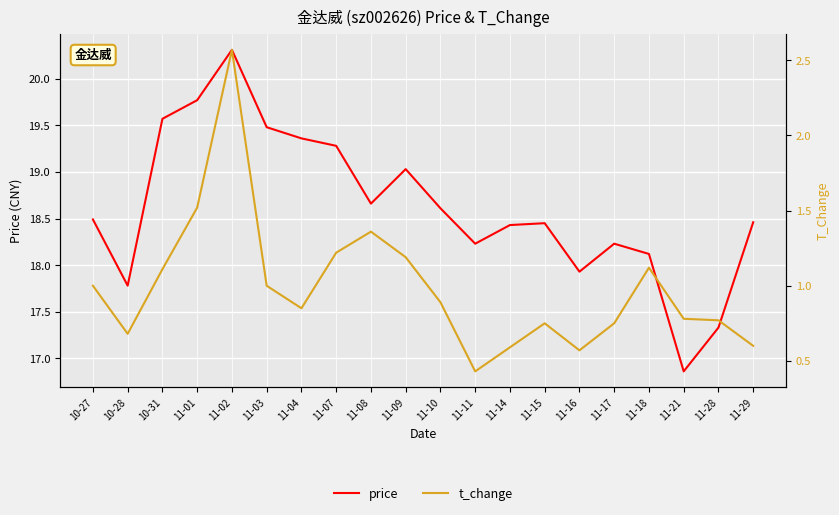

At which category is the sum across all series the highest?

11-02